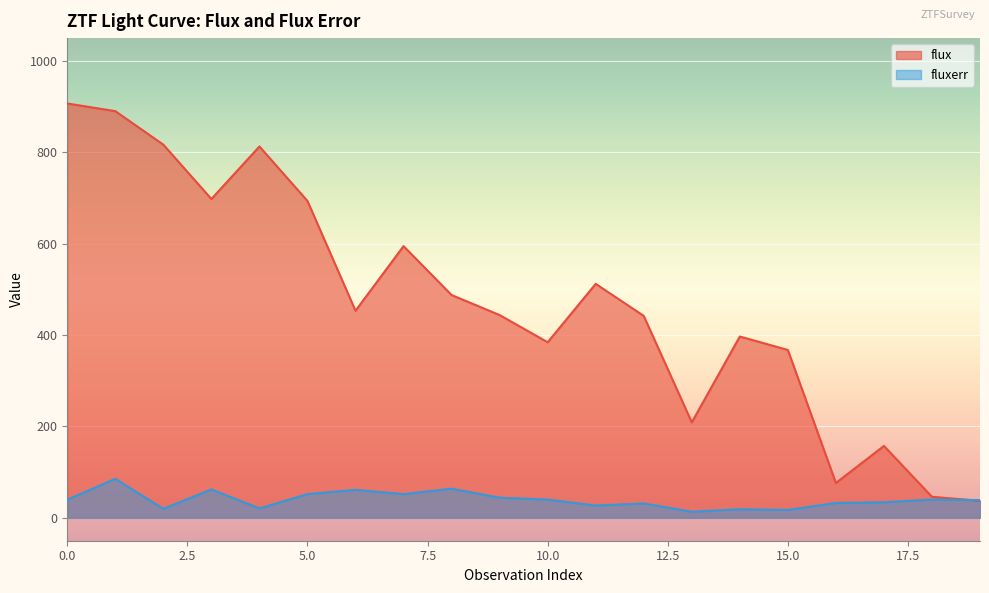

What are all the series names shown in the legend?

flux, fluxerr